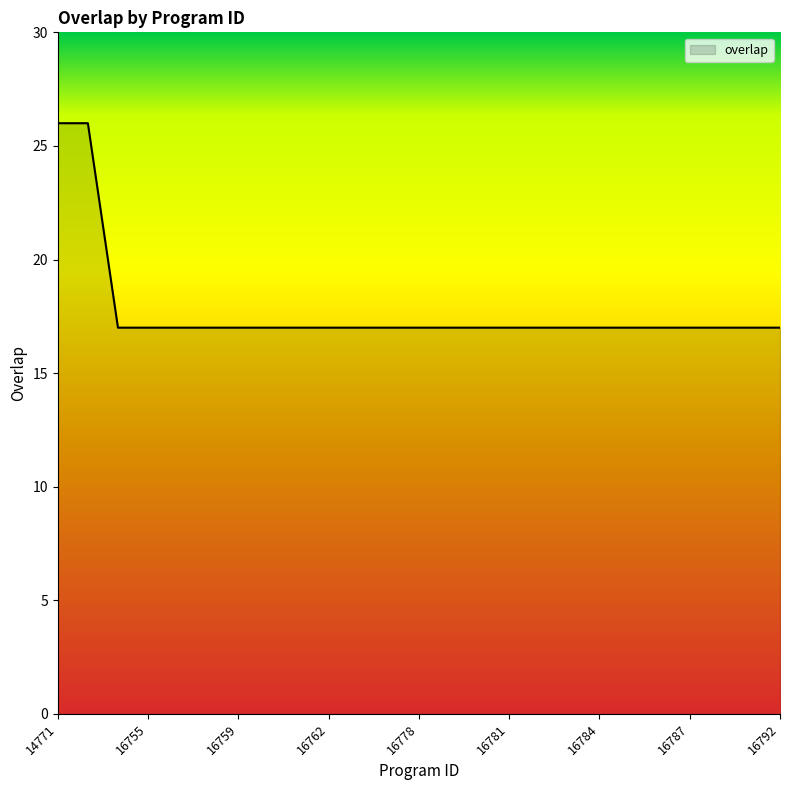

What is the maximum value shown in the chart?

26